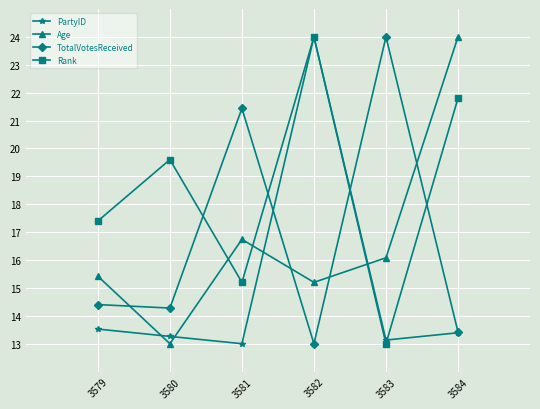

Reading left to right, extract all data points from this chart.

PartyID: 13.5	13.3	13.0	24.0	13.1	13.4
Age: 15.4	13.0	16.7	15.2	16.1	24.0
TotalVotesReceived: 14.4	14.3	21.4	13.0	24.0	13.4
Rank: 17.4	19.6	15.2	24.0	13.0	21.8